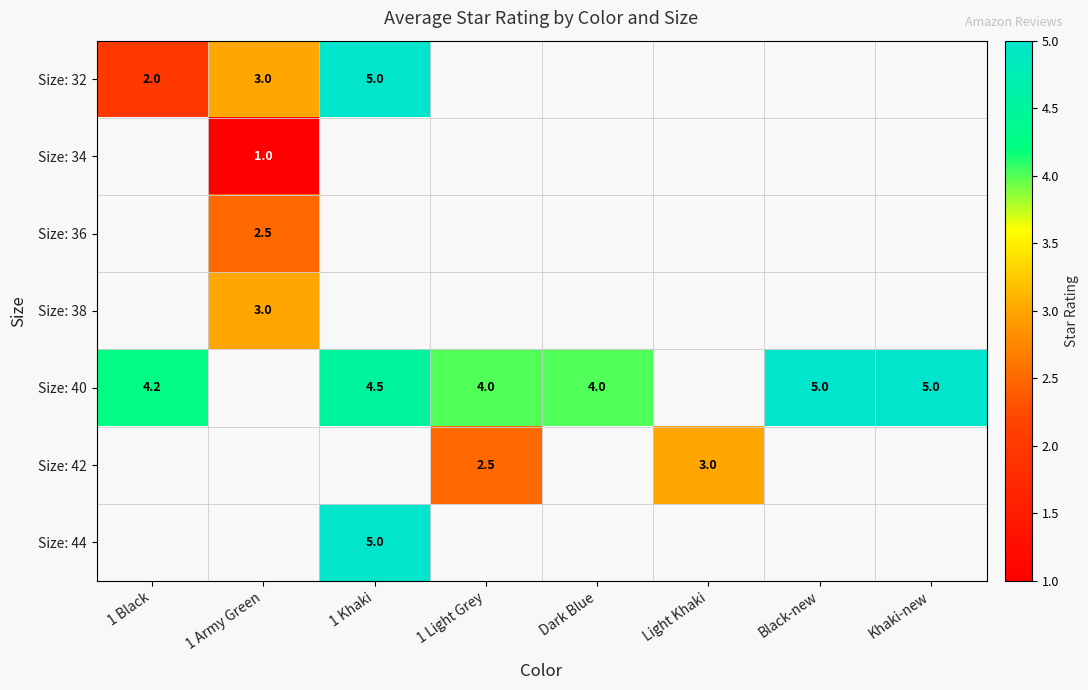

At how many categories does at least one series exceed 3?

6